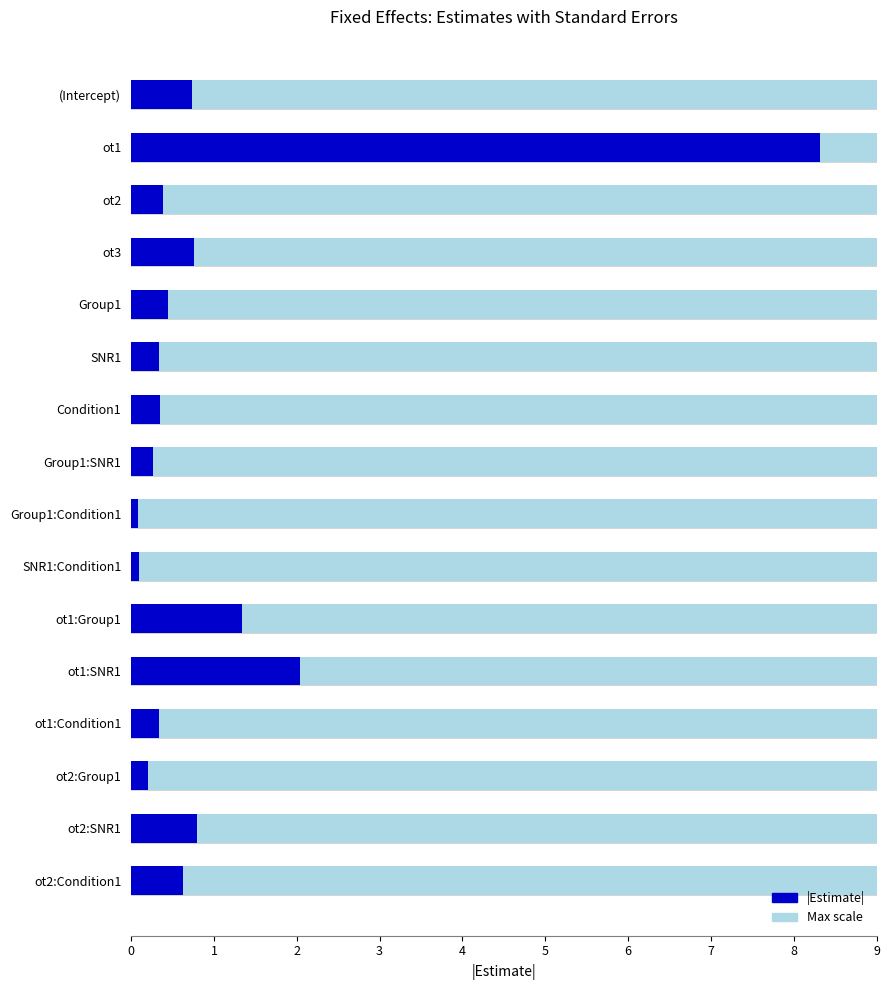

Count the number of categories in the chart.

16